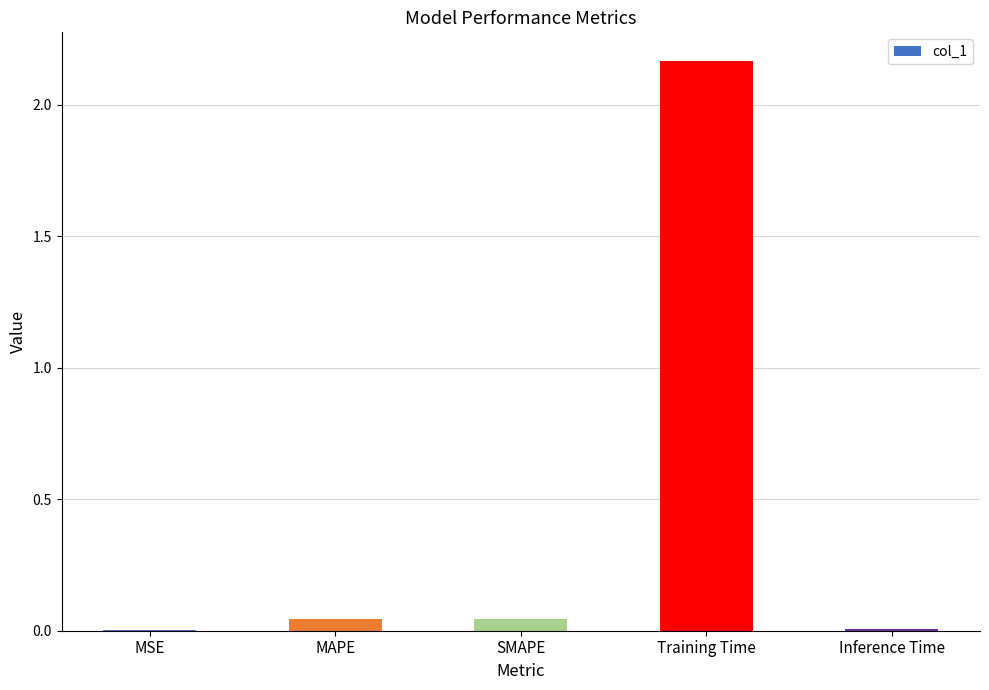

How many categories are shown in the chart?

5